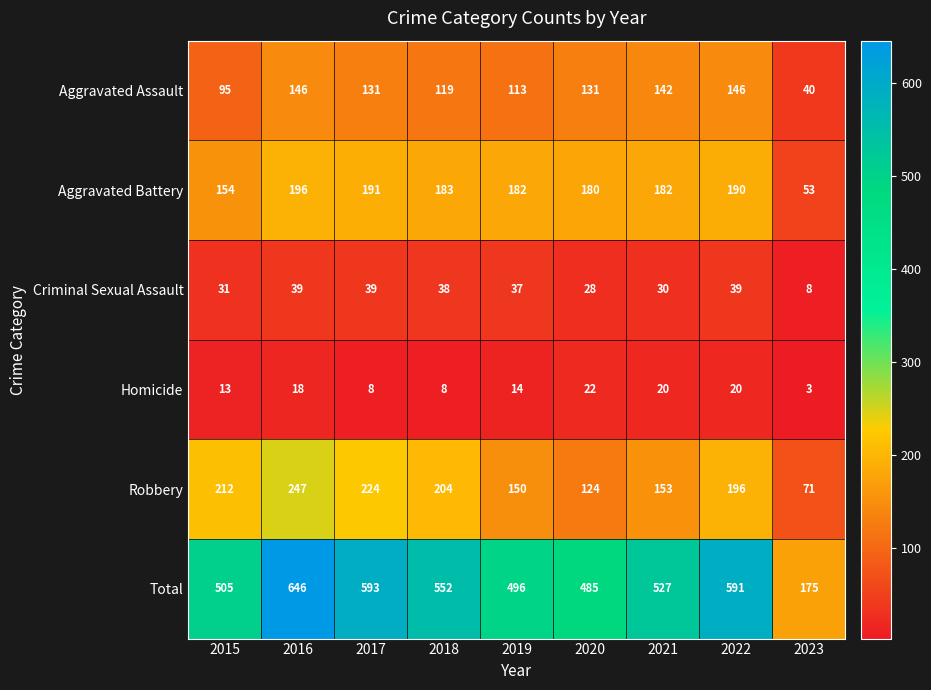

What is the difference between the maximum and minimum values in the Total series?

471